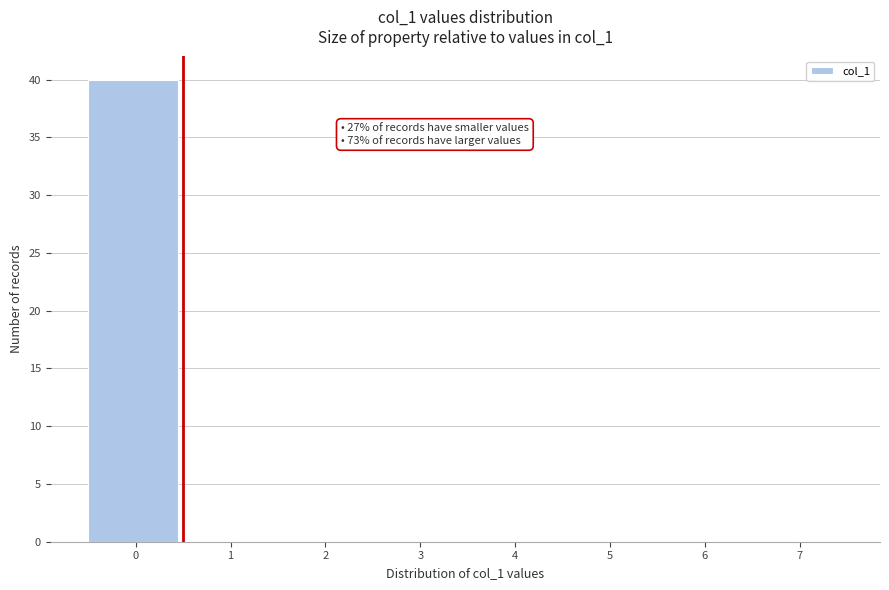

Which range on the x-axis has the tallest bar?

-0.5 to 0.5